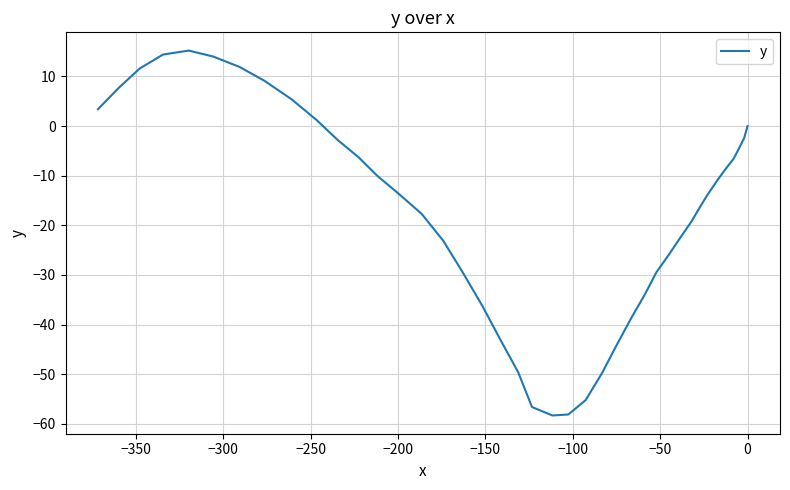

What is the maximum value shown in the chart?

15.2